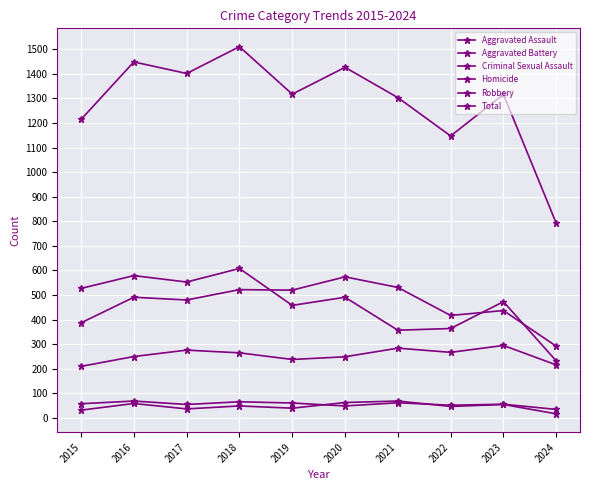

Is this an area chart (filled region under the line)?

No